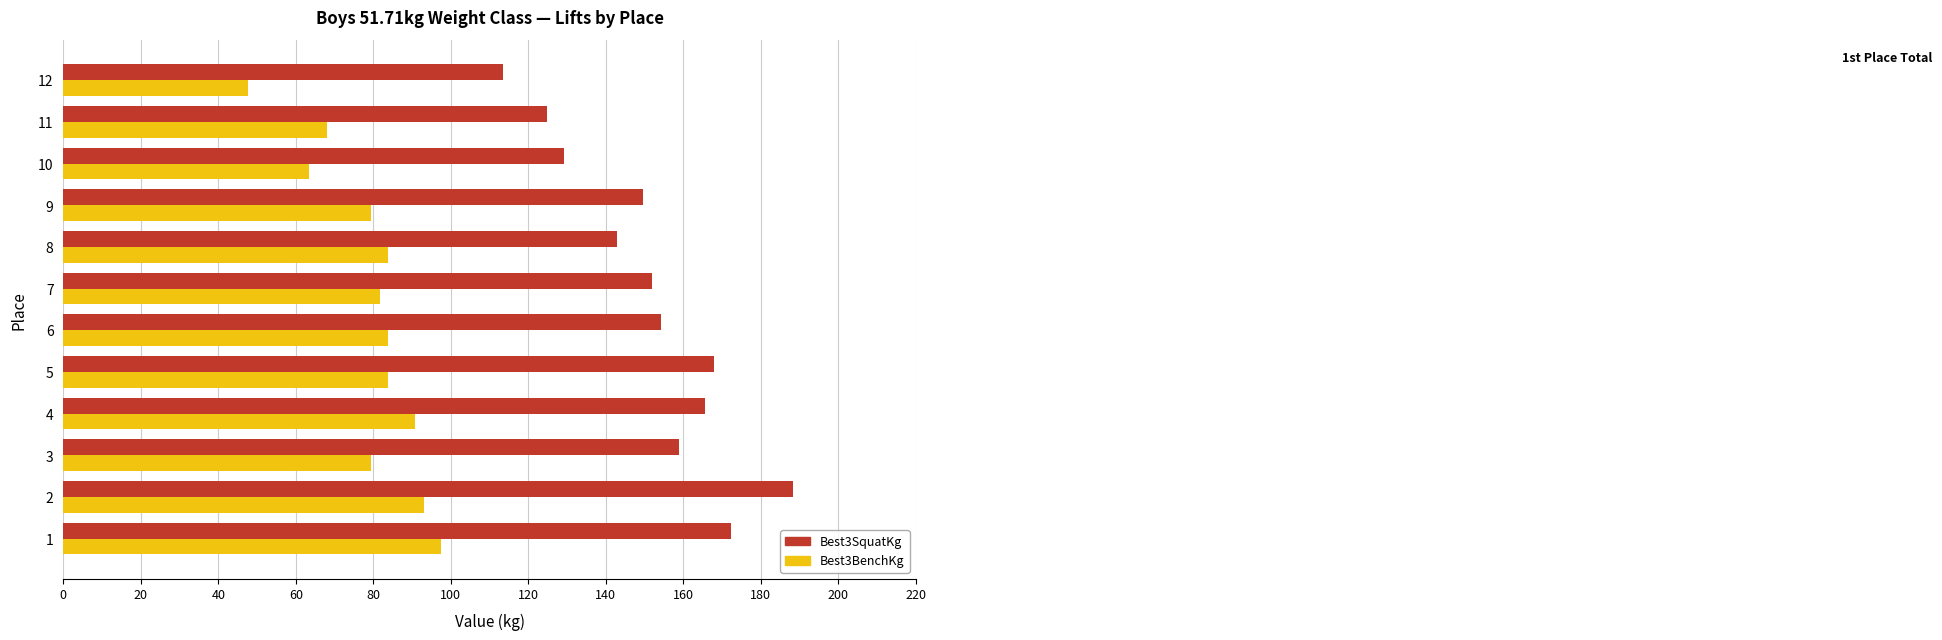

True or false: Best3BenchKg has a value of 68.0 at 11.

True